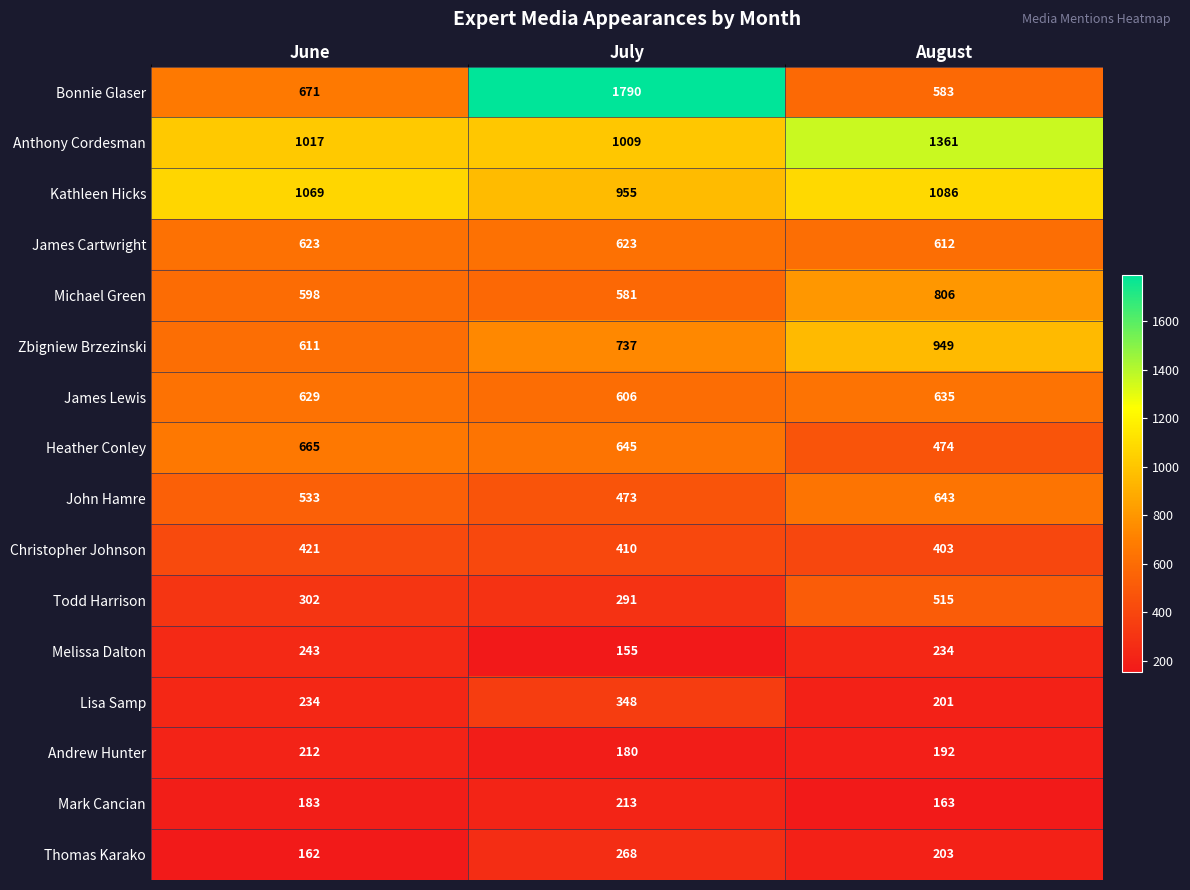

What is the total value across all series at July?

9284